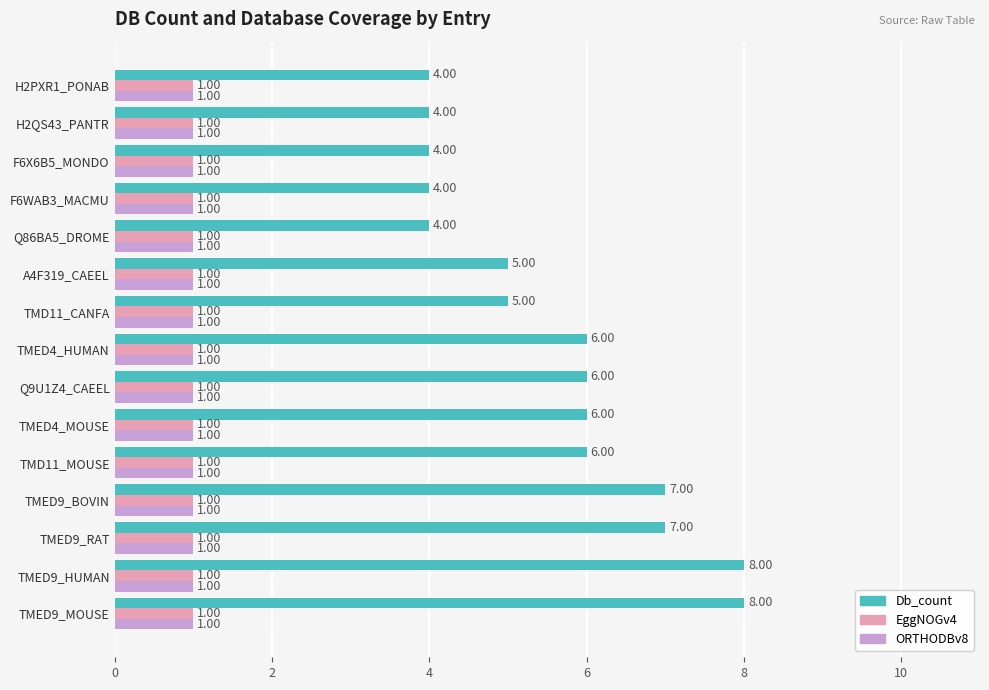

Which series has the largest total across all categories?

Db_count